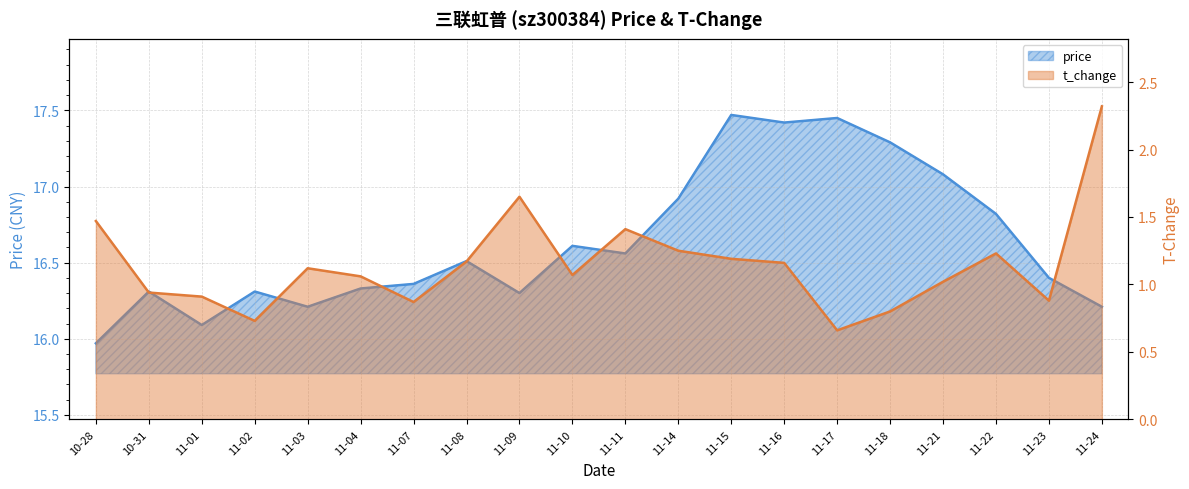

At which label is t_change closest to 1?

11-21